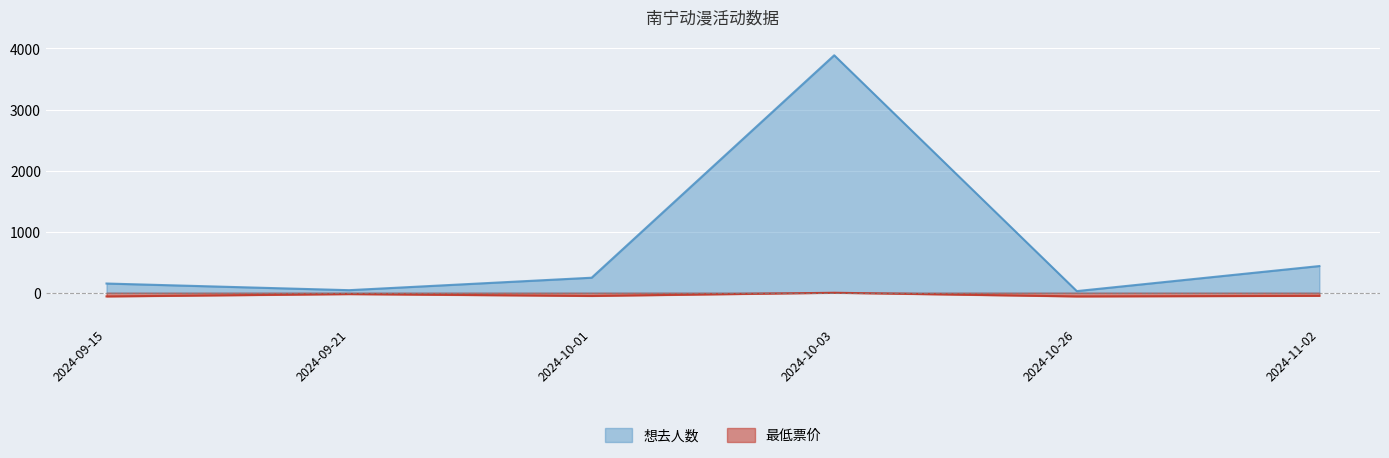

The 想去人数 series shows 27 at 2024-10-26. True or false?

True